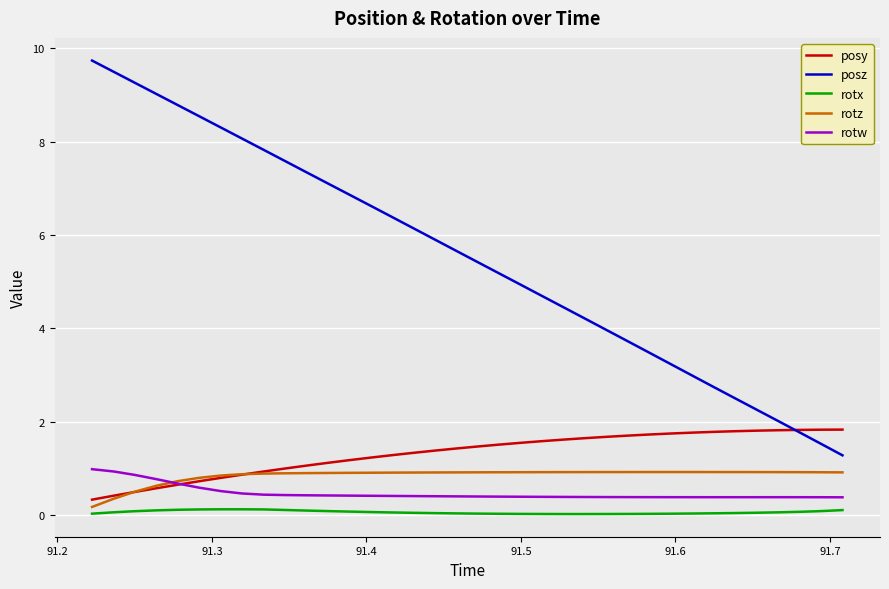

What is the average value of the posy series?

1.3